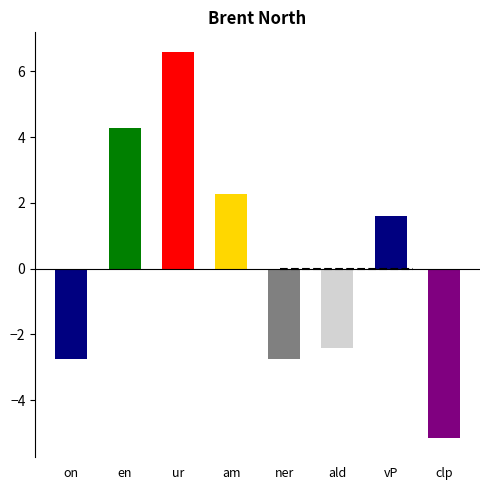

True or false: the data shows 34 at 9.

False